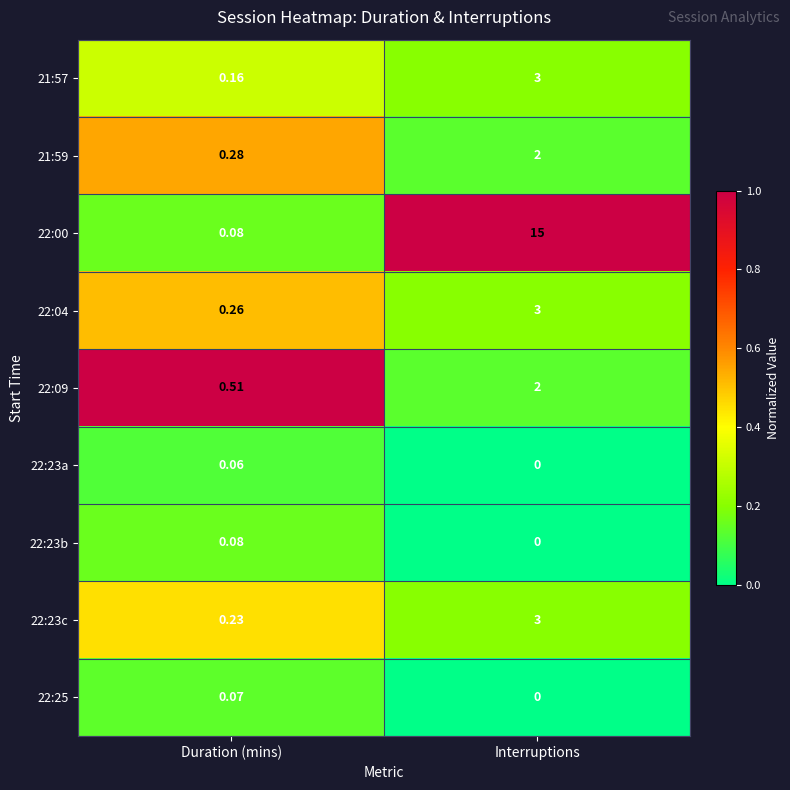

Which series changed the most between Duration (mins) and Interruptions?

22:00